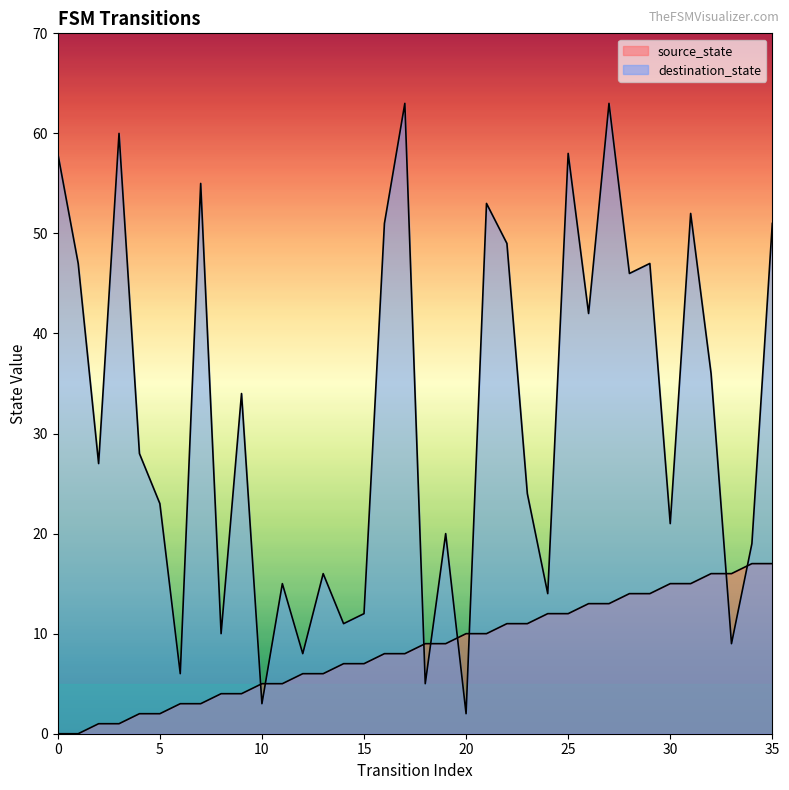

Which series ends up on top after the final intersection of source_state and destination_state?

destination_state